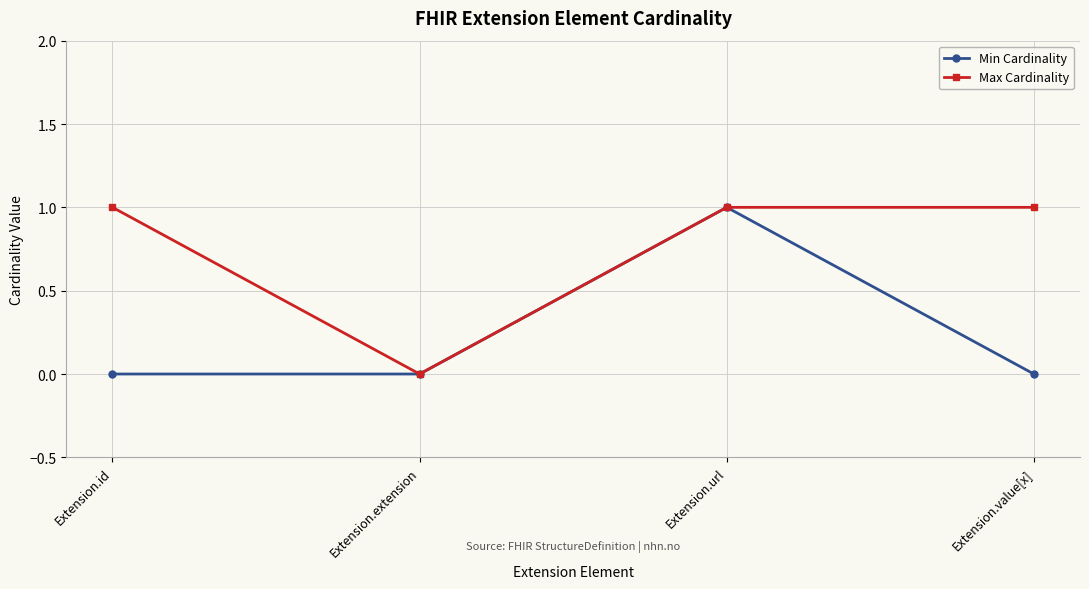

The Max Cardinality series shows 0 at Extension.value[x]. True or false?

False